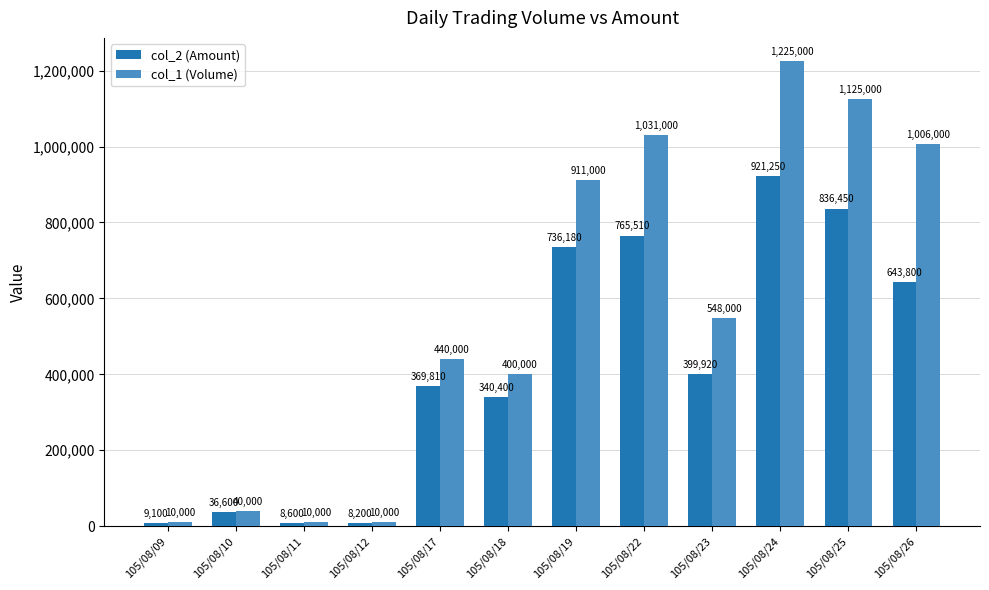

Reading left to right, what are all the values shown in this chart?

col_2 (Amount): 9100	36600	8600	8200	369810	340400	736180	765510	399920	921250	836450	643800
col_1 (Volume): 10000	40000	10000	10000	440000	400000	911000	1031000	548000	1225000	1125000	1006000